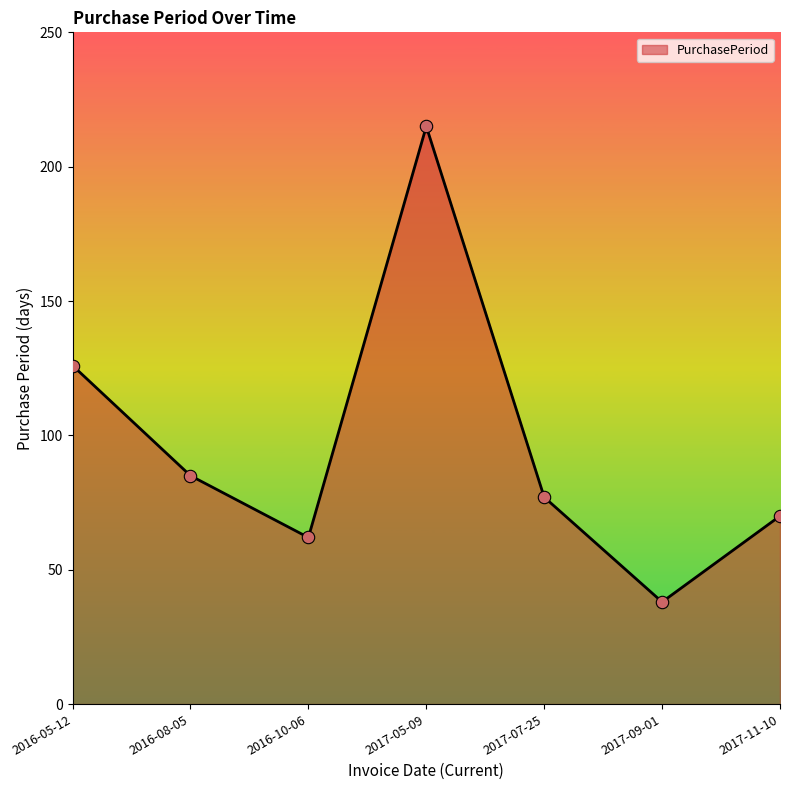

Which has a higher value, 2016-05-12 or 2017-07-25?

2016-05-12